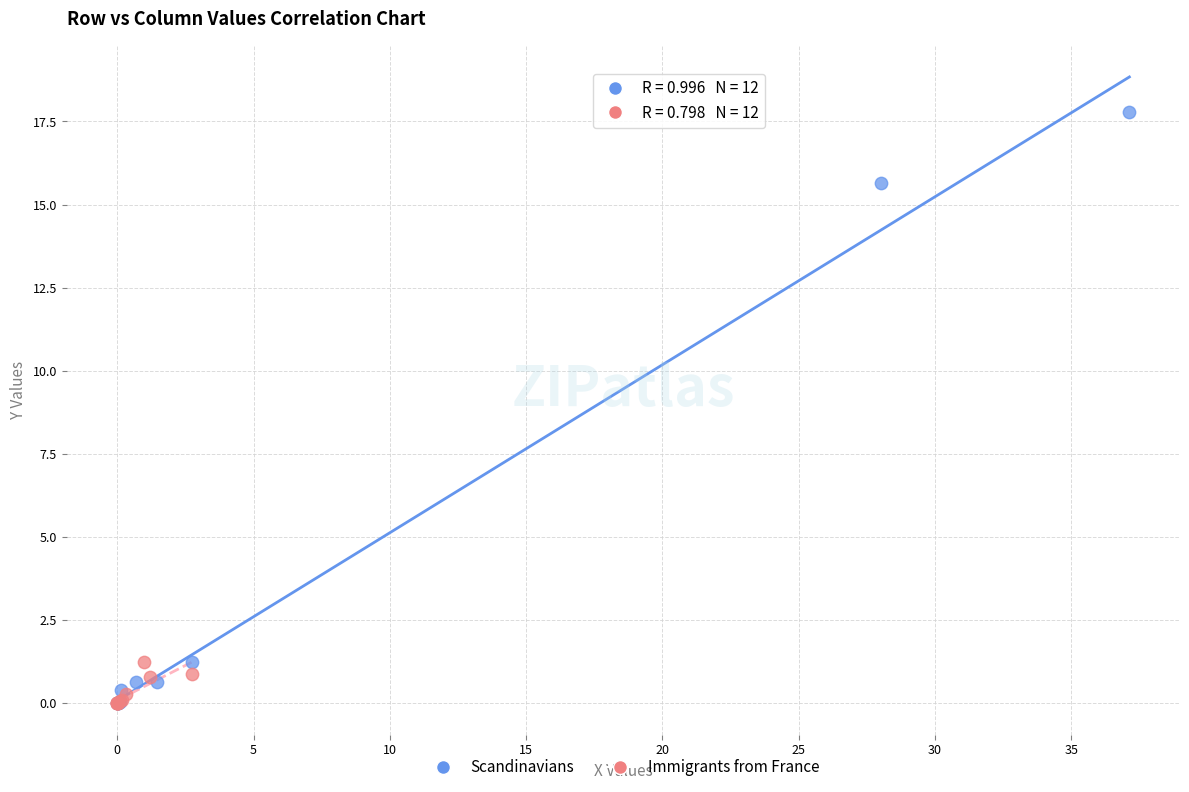

Which series contains the highest Y value?

Scandinavians